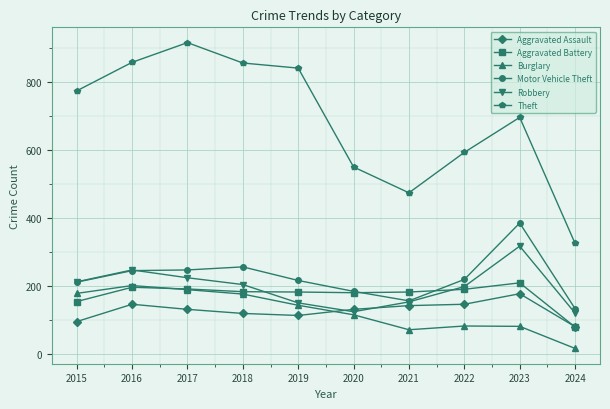

What is the minimum value shown in the chart?

16